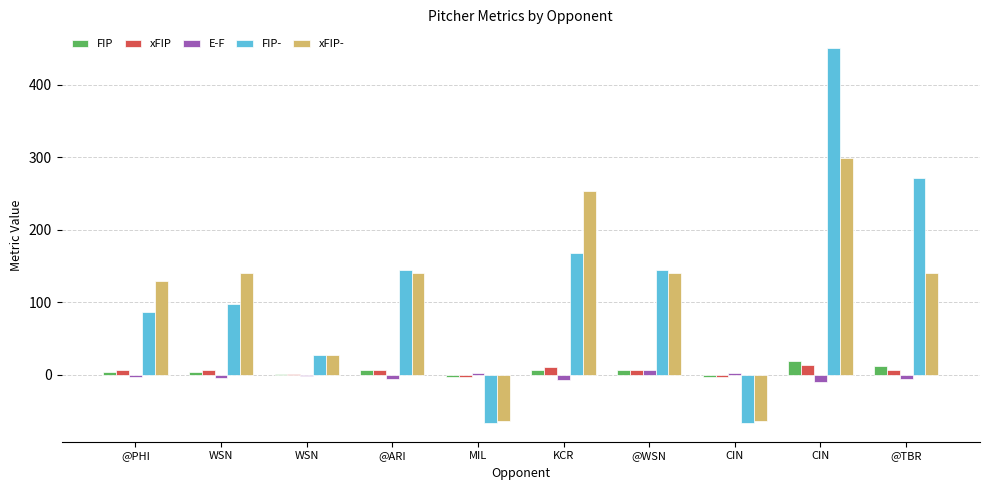

Count the number of data series in this chart.

5